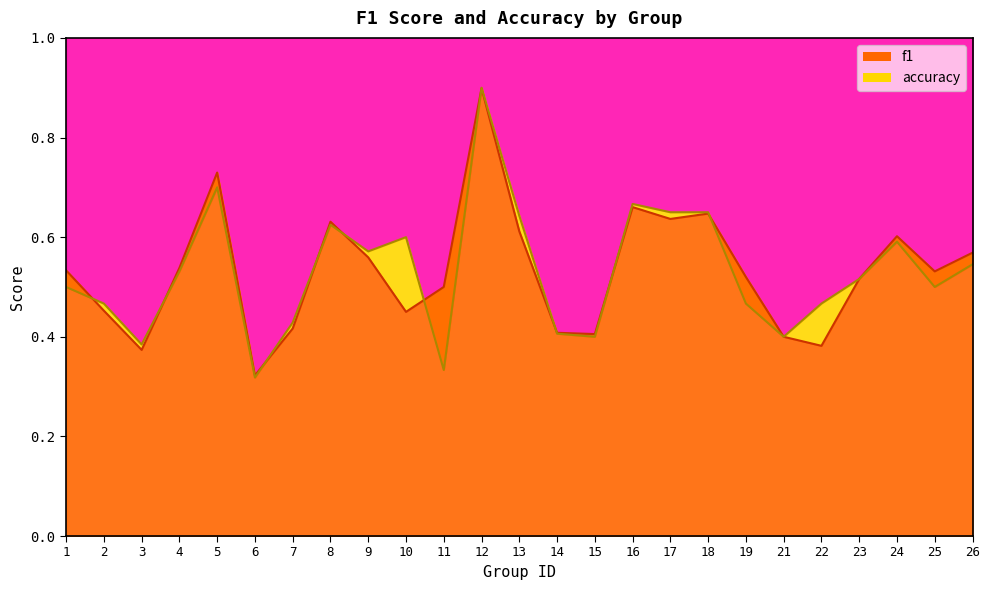

What is the approximate value of accuracy at 21?

0.4